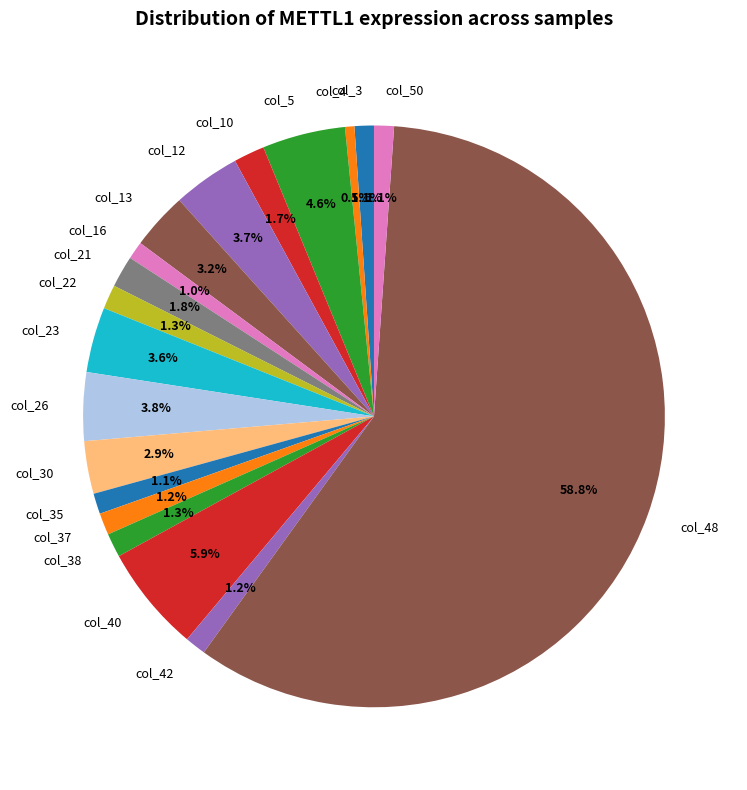

What is the largest slice in the pie chart?

col_48